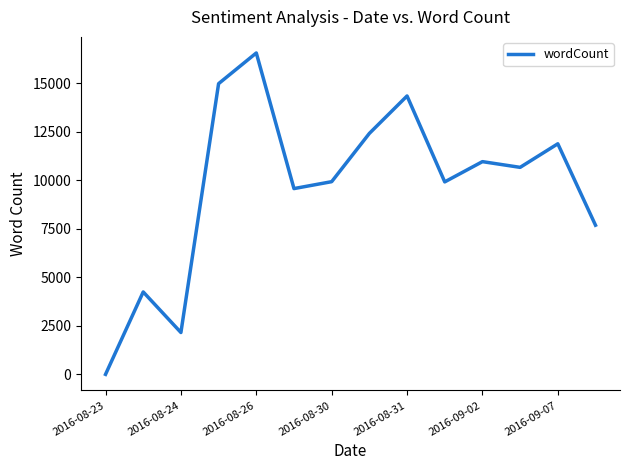

How many series are shown in this chart?

1